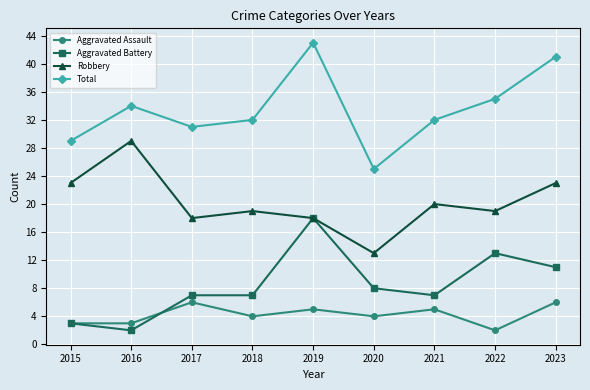

Is this an area chart (filled region under the line)?

No